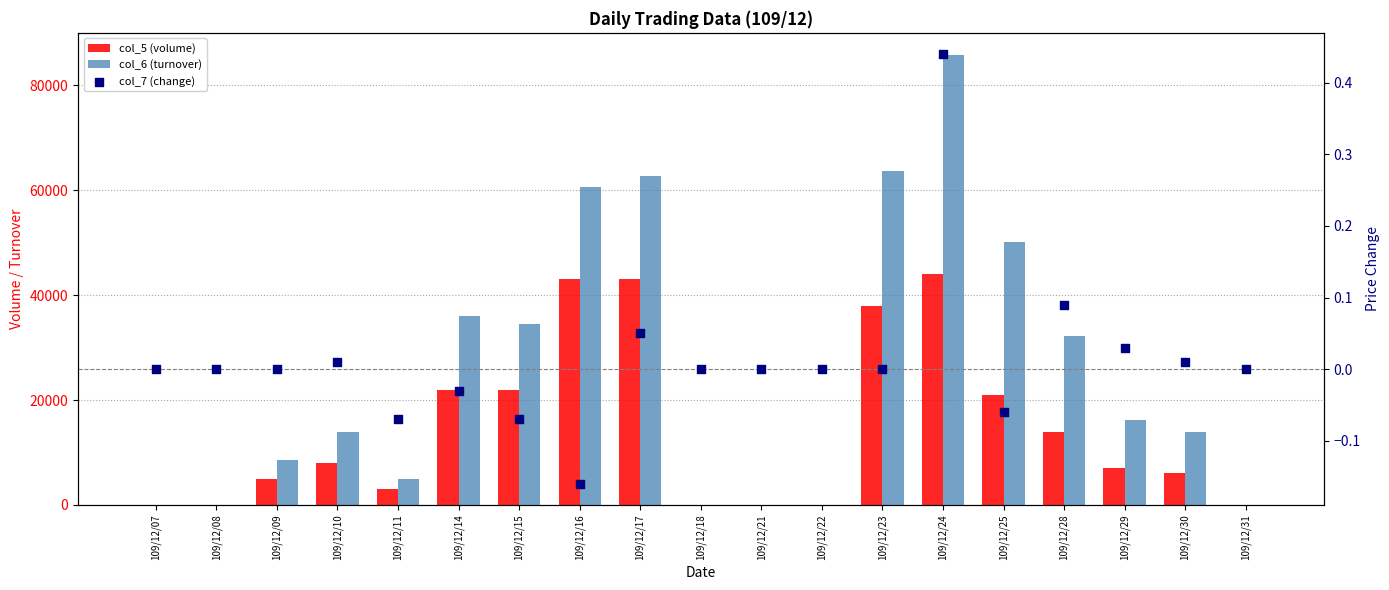

Which series has the widest spread of Y values?

col_6 (turnover)